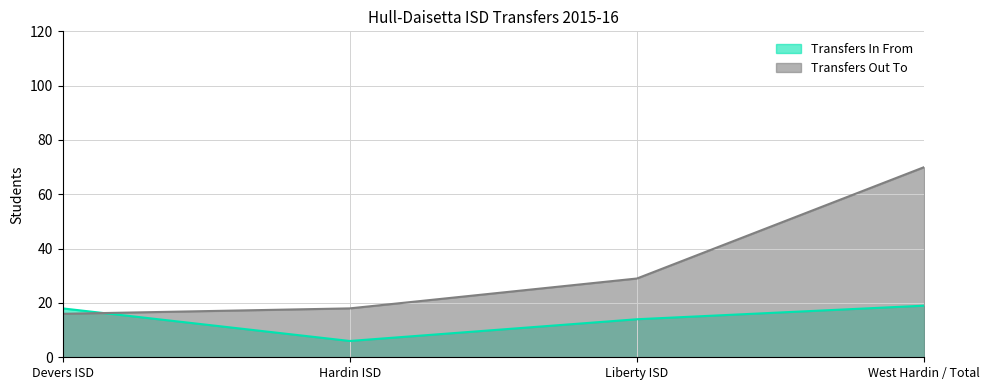

Count the number of categories in the chart.

4